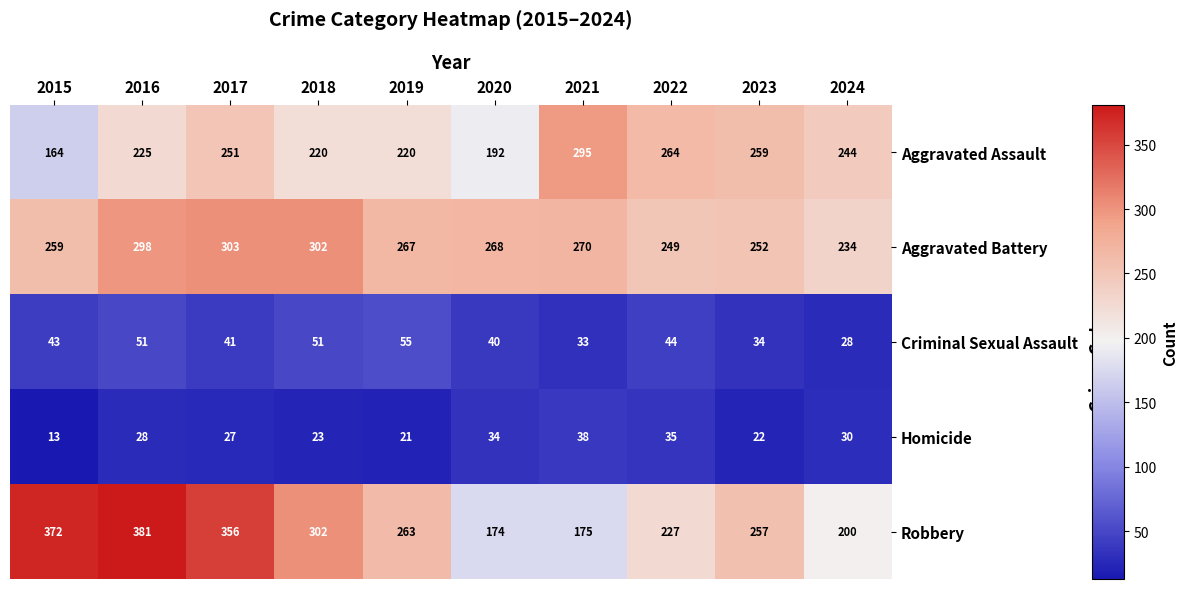

List the series in order of their peak value, highest first.

Robbery, Aggravated Battery, Aggravated Assault, Criminal Sexual Assault, Homicide